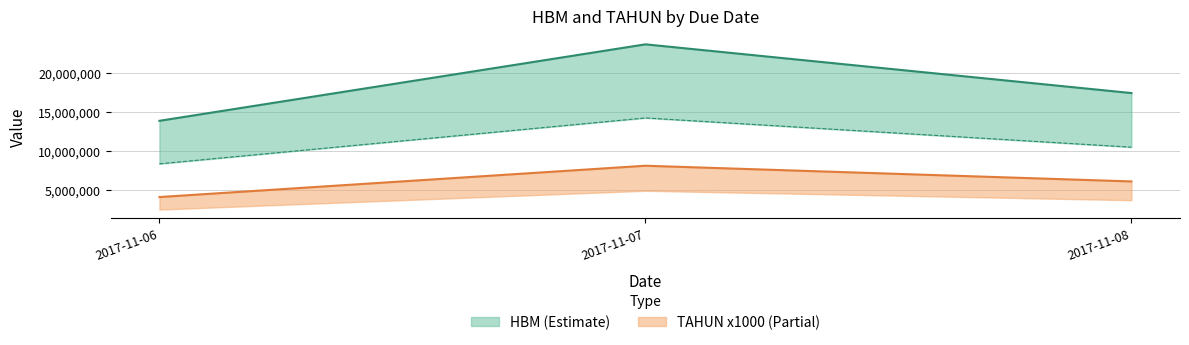

Where is the first local maximum for HBM?

2017-11-07